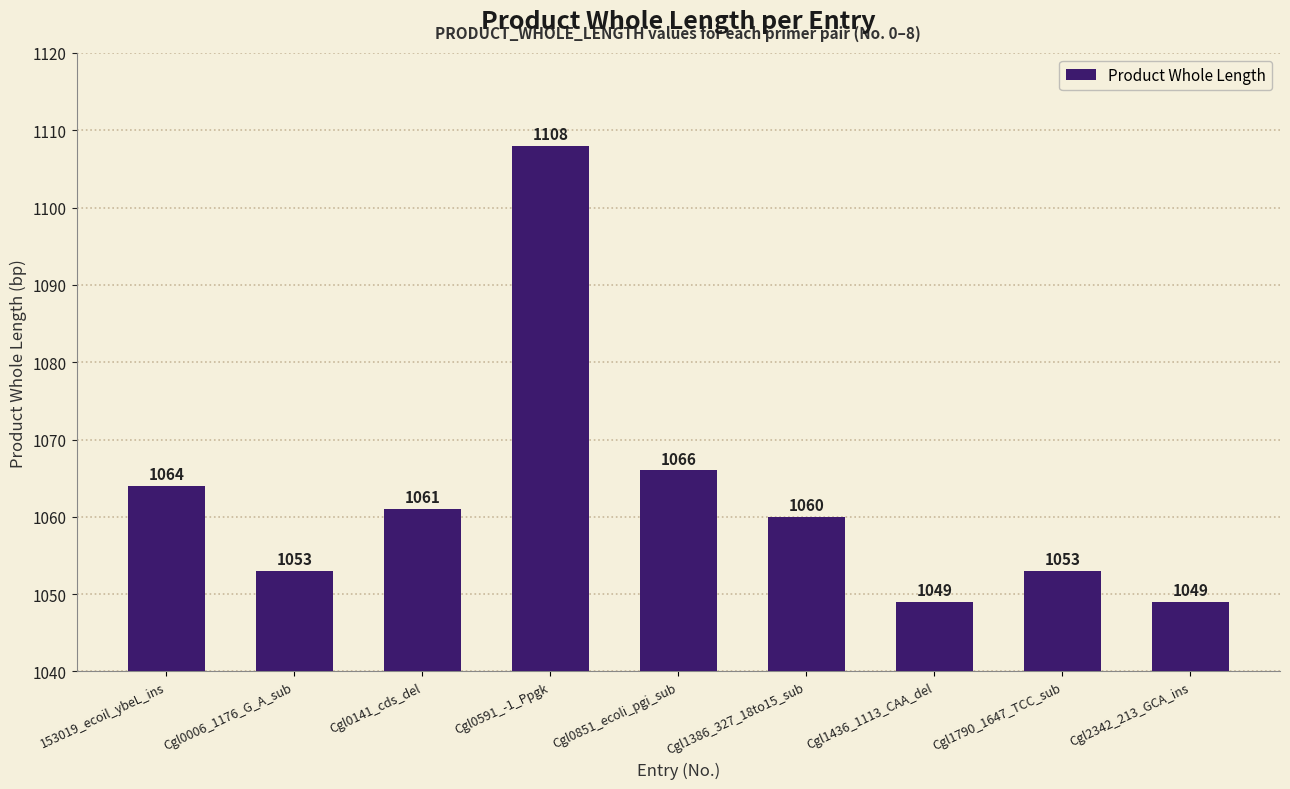

Count the number of data series in this chart.

1